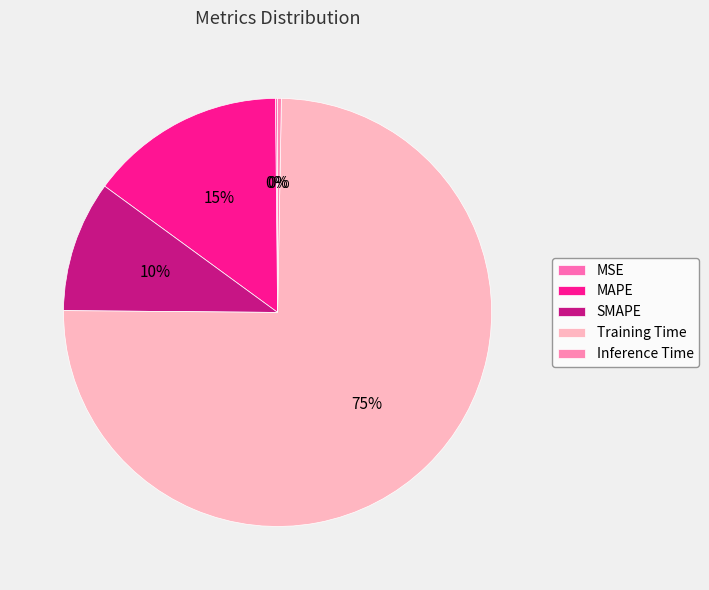

Count the number of slices in the pie.

5